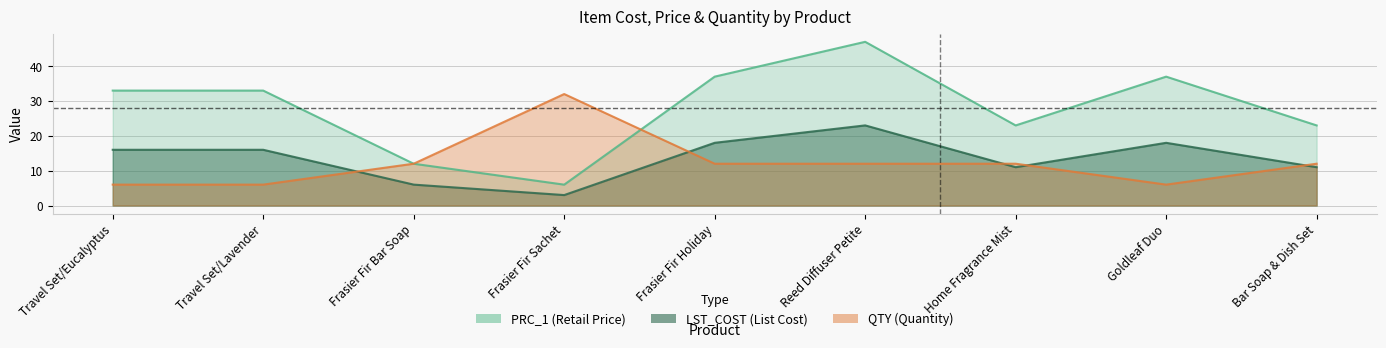

What is the minimum value shown in the chart?

3.0